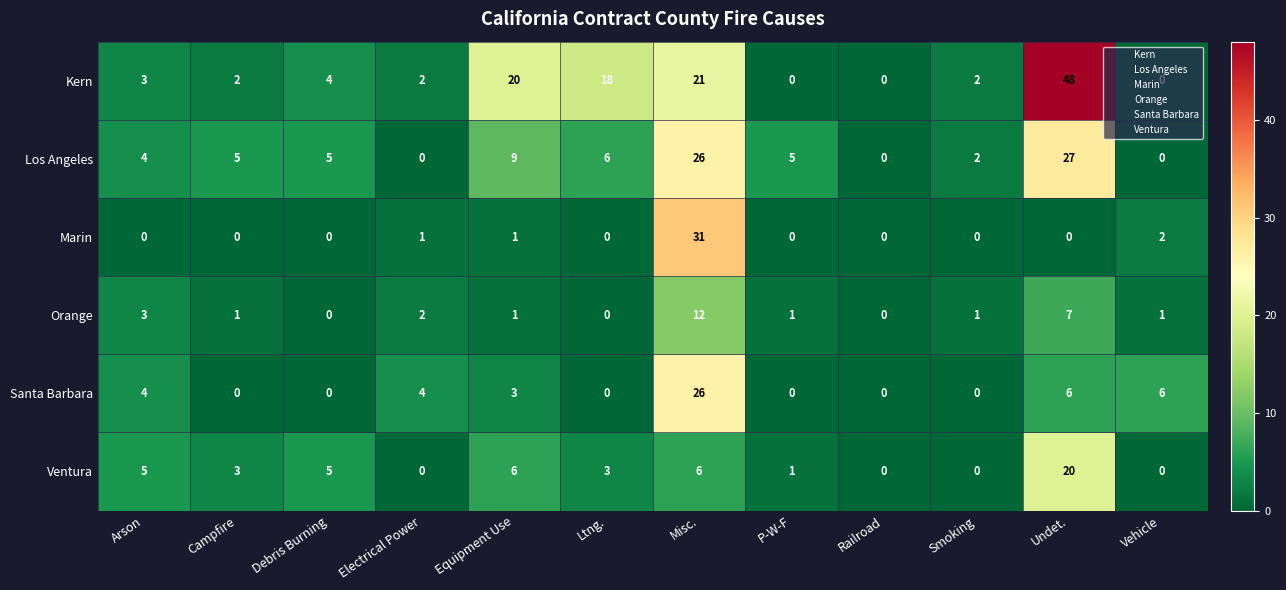

What is the average value of the Los Angeles series?

7